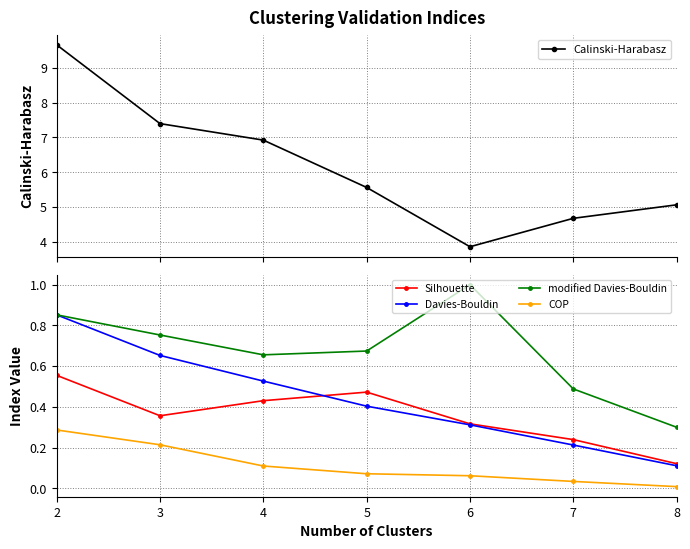

Rank the series by their maximum value, from highest to lowest.

Calinski-Harabasz, modified Davies-Bouldin, Davies-Bouldin, Silhouette, COP